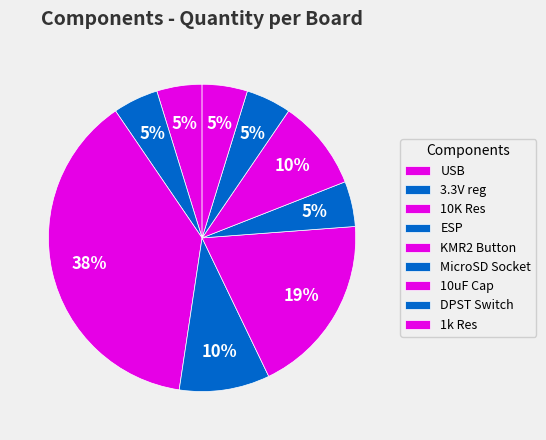

How many slices are in this pie chart?

9